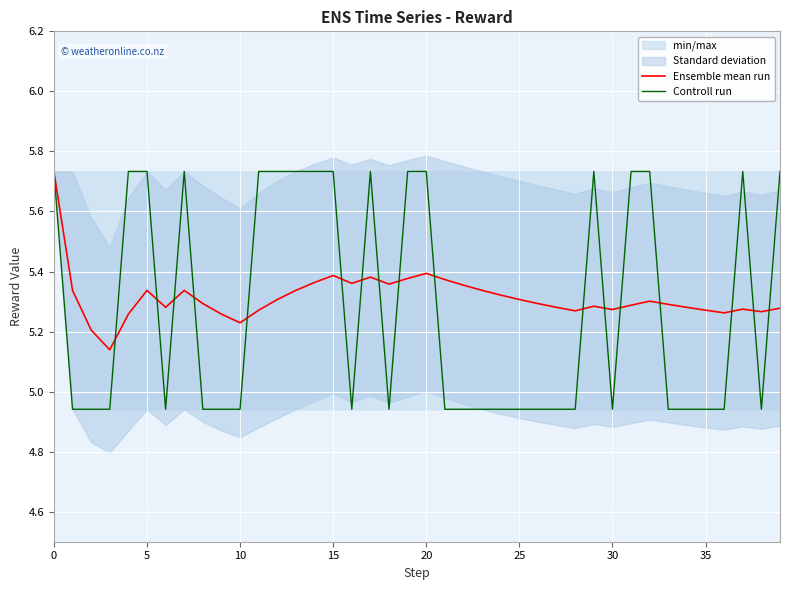

How many times do Ensemble mean run and Controll run cross each other?

17